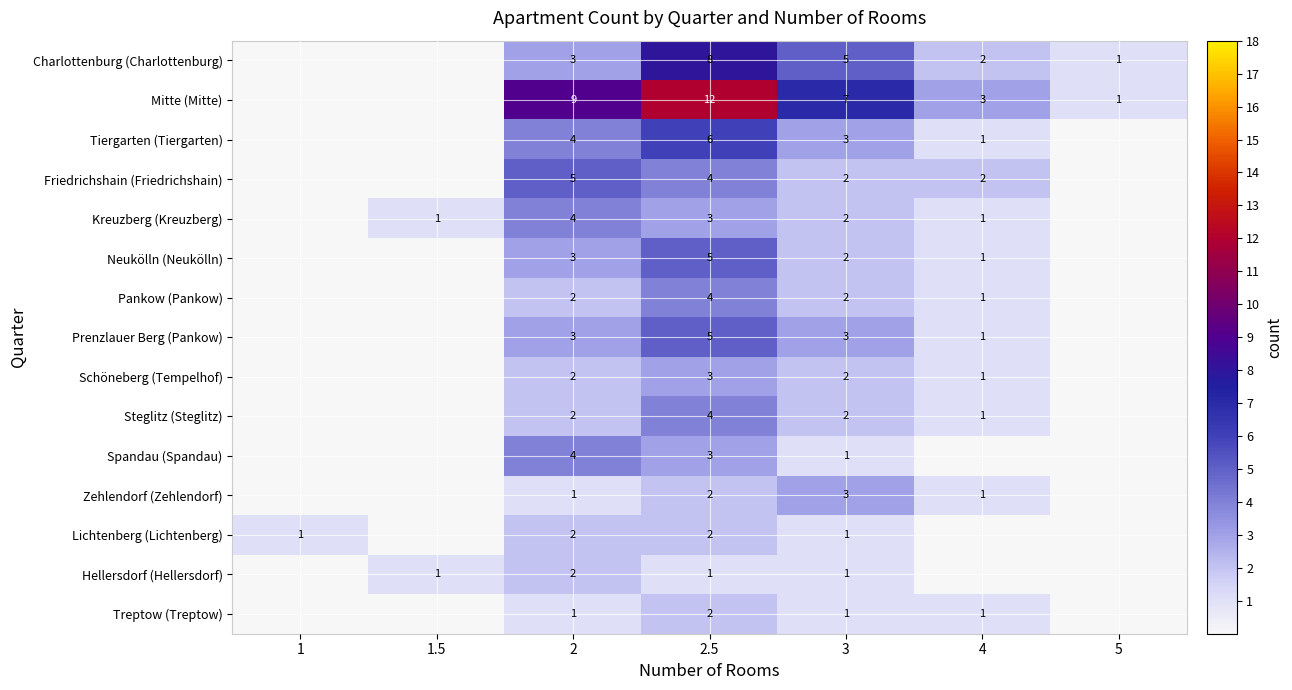

What is the spread (max minus min) of values at 3?

6